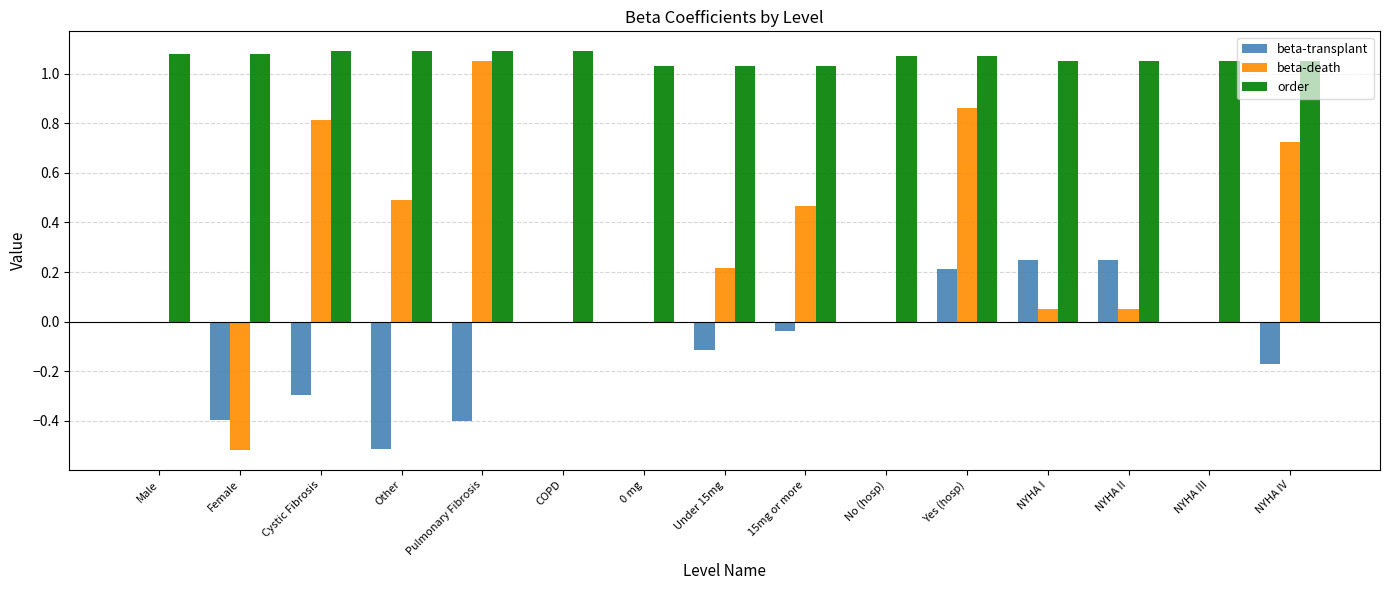

How many series are shown in this chart?

3